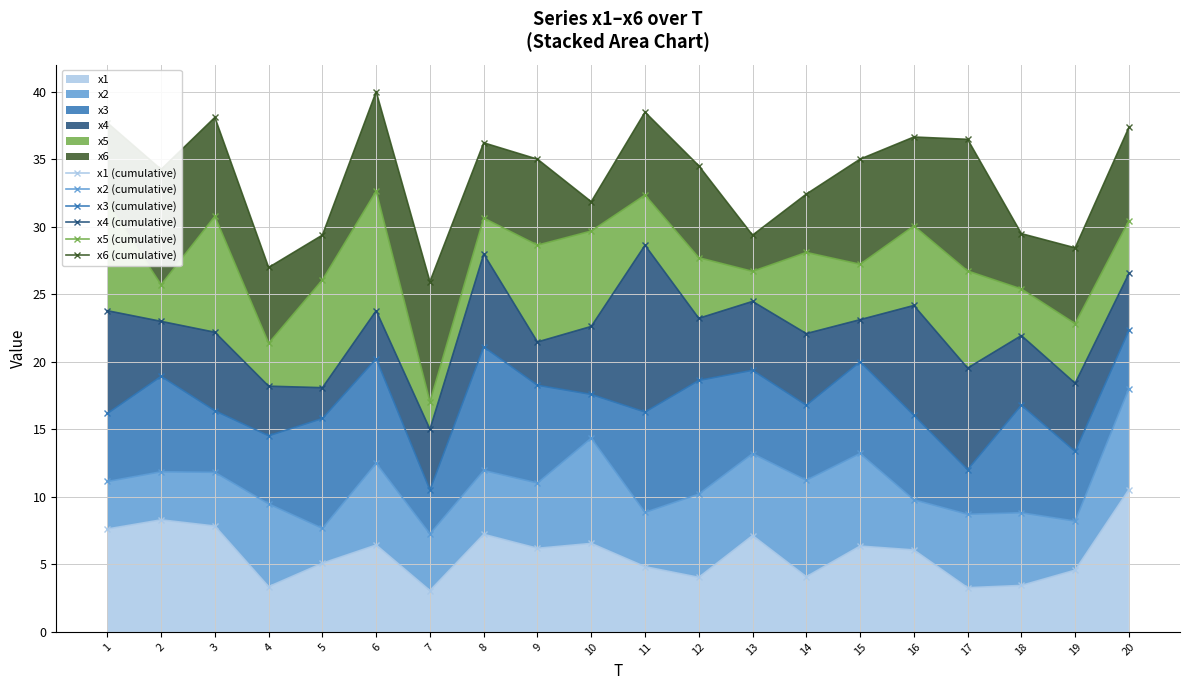

What is the minimum value shown in the chart?

3.1